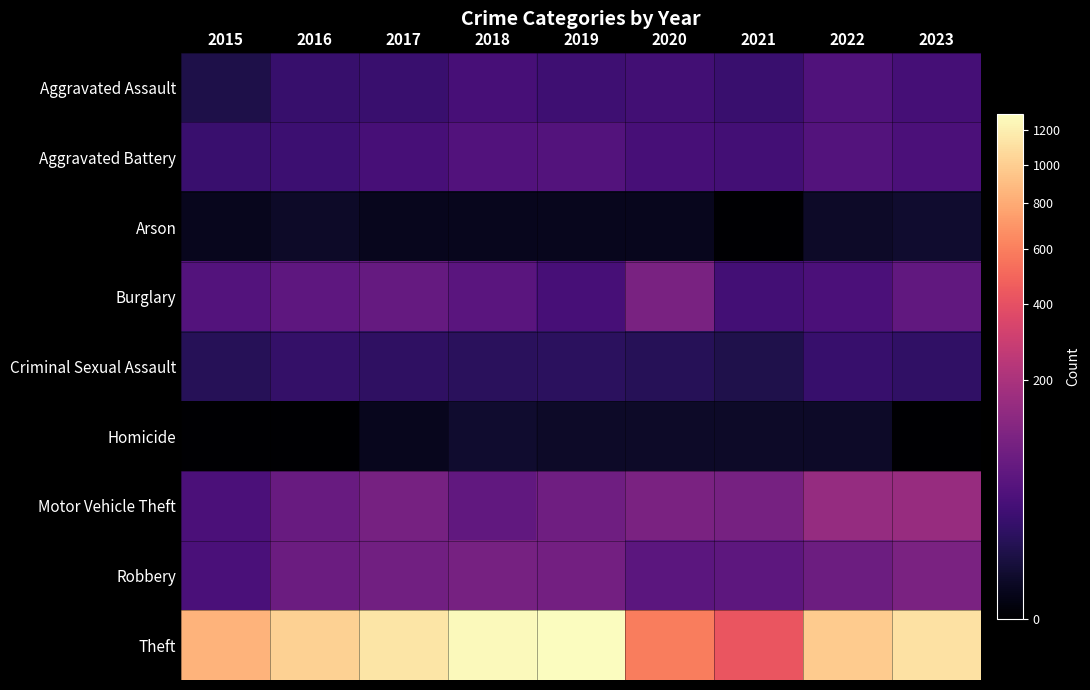

Which series has the largest total across all categories?

Theft